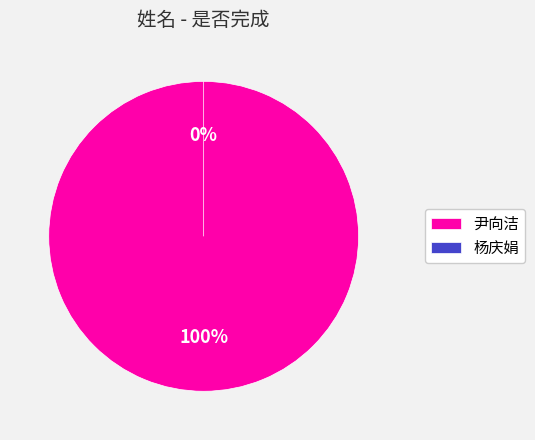

Combined, what portion of the pie is 杨庆娟 and 尹向洁?

100.0%